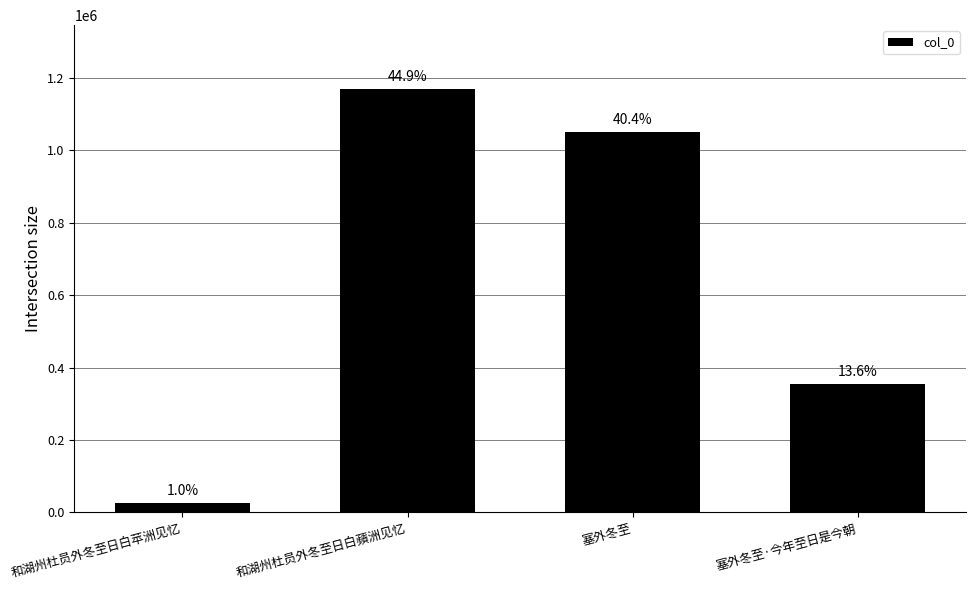

What is the average value?

650900